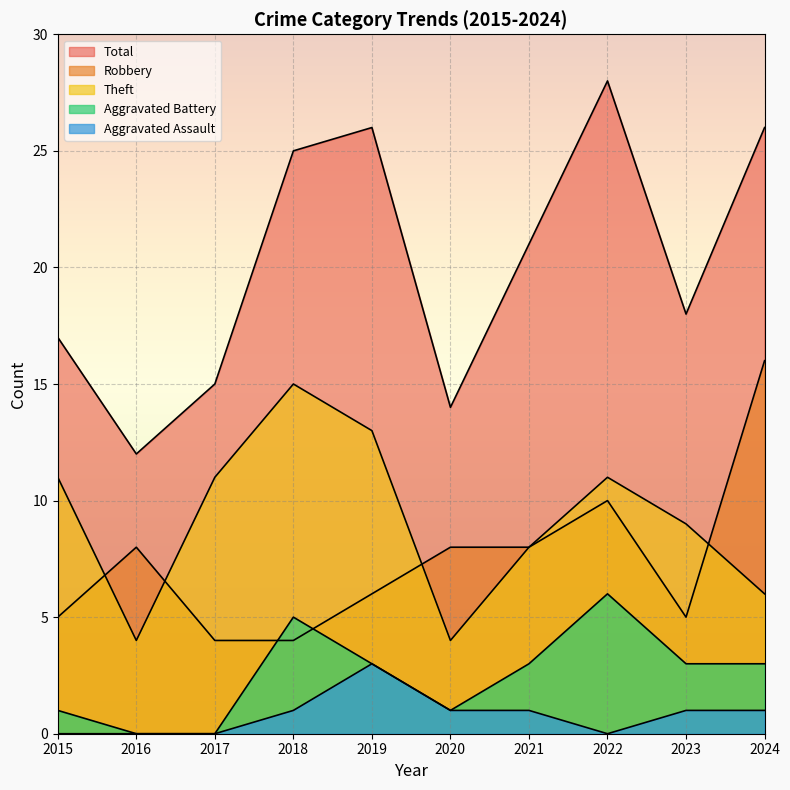

Reading right to left, list all the values displayed in this chart.

Robbery: 16	5	10	8	8	6	4	4	8	5
Theft: 6	9	11	8	4	13	15	11	4	11
Aggravated Battery: 3	3	6	3	1	3	5	0	0	1
Aggravated Assault: 1	1	0	1	1	3	1	0	0	0
Total: 26	18	28	21	14	26	25	15	12	17